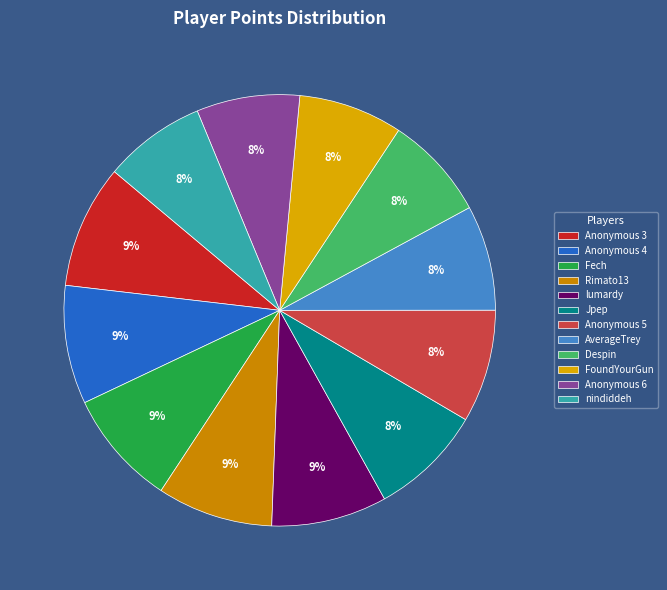

Count the number of slices in the pie.

12